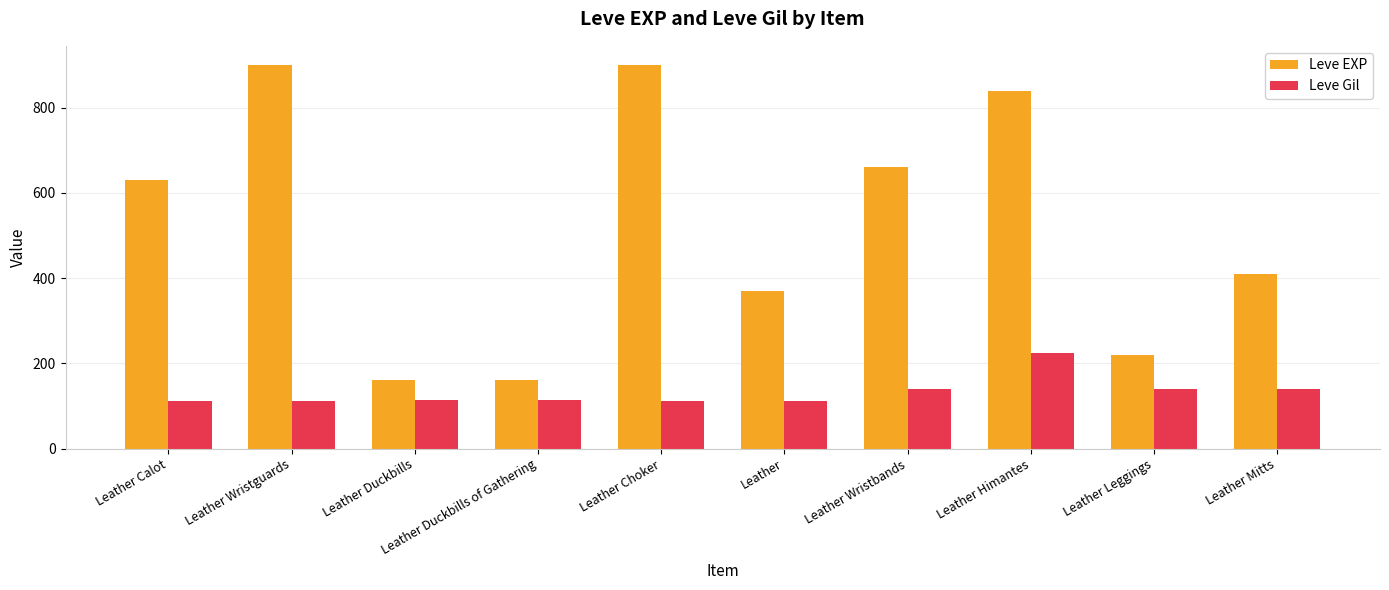

At which category is the sum across all series the highest?

Leather Himantes